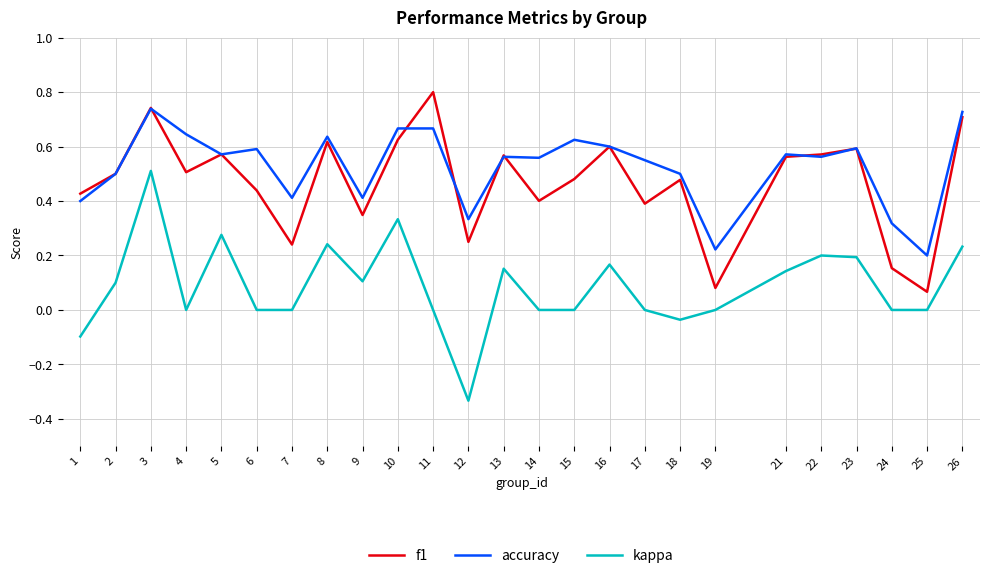

True or false: kappa has a value of 0.2 at 8.

True